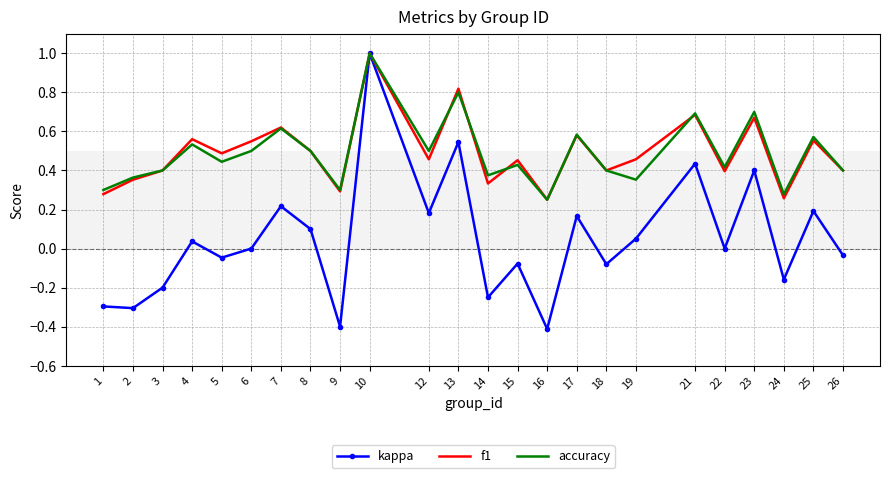

Which series changed the most between 10 and 12?

kappa